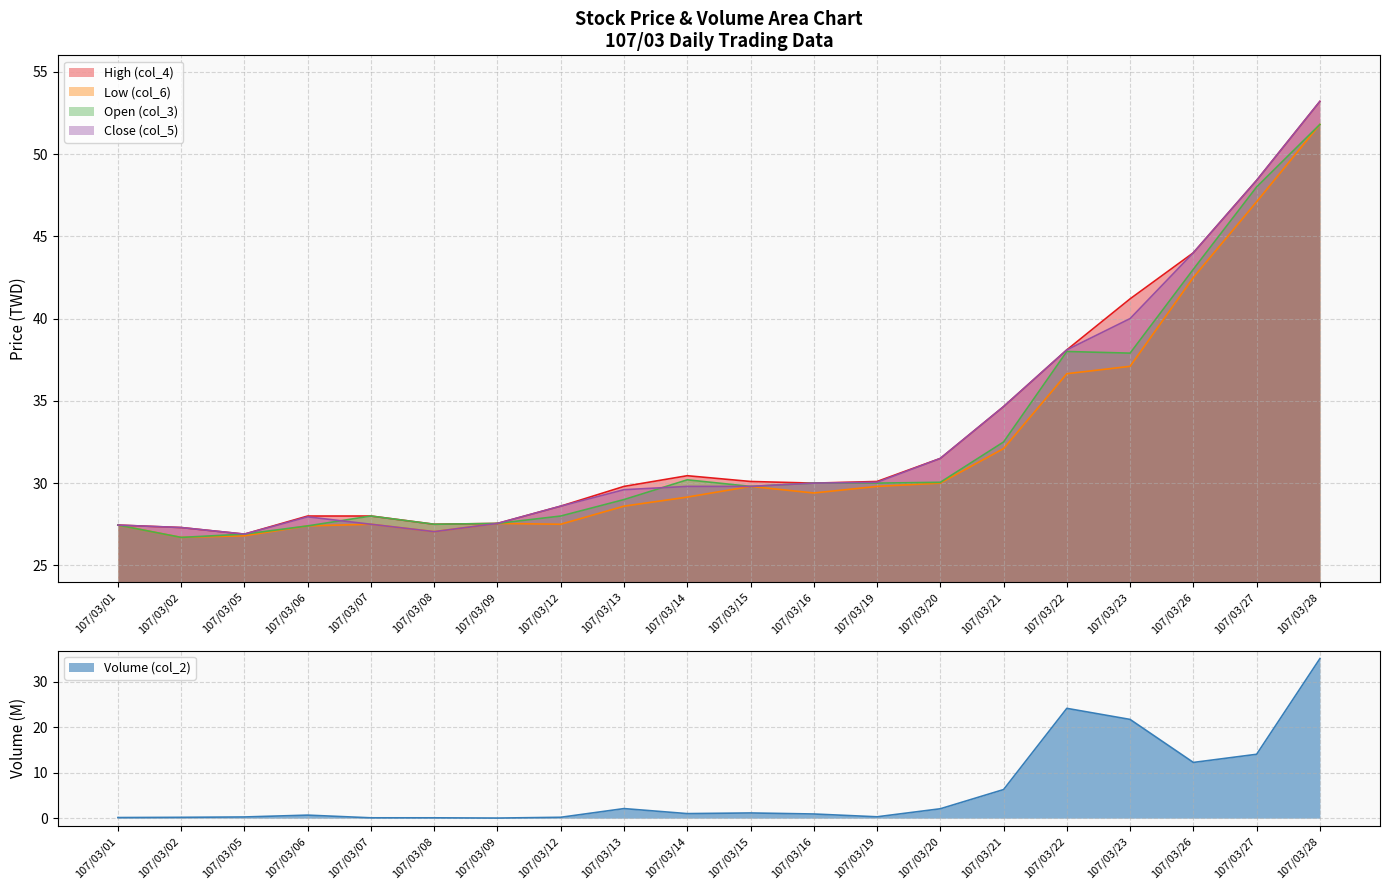

At which label does High (col_4) first exceed 30?

107/03/14